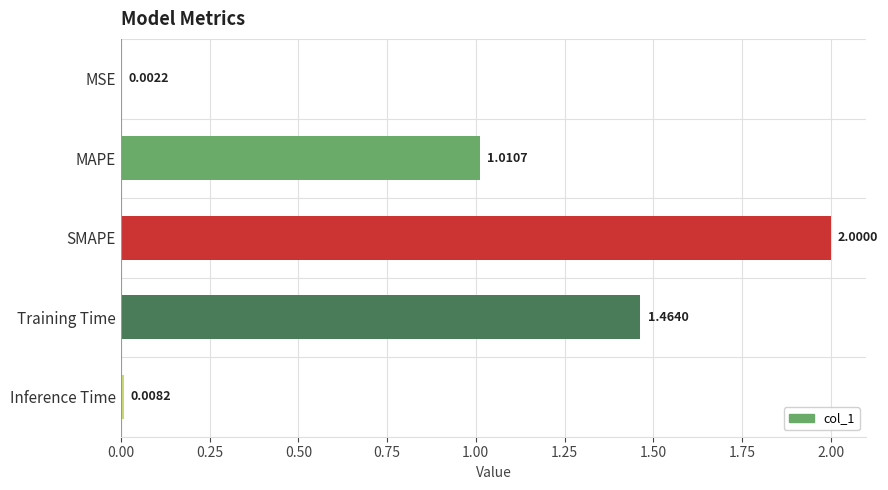

What is the change in value from SMAPE to Inference Time?

-2.0